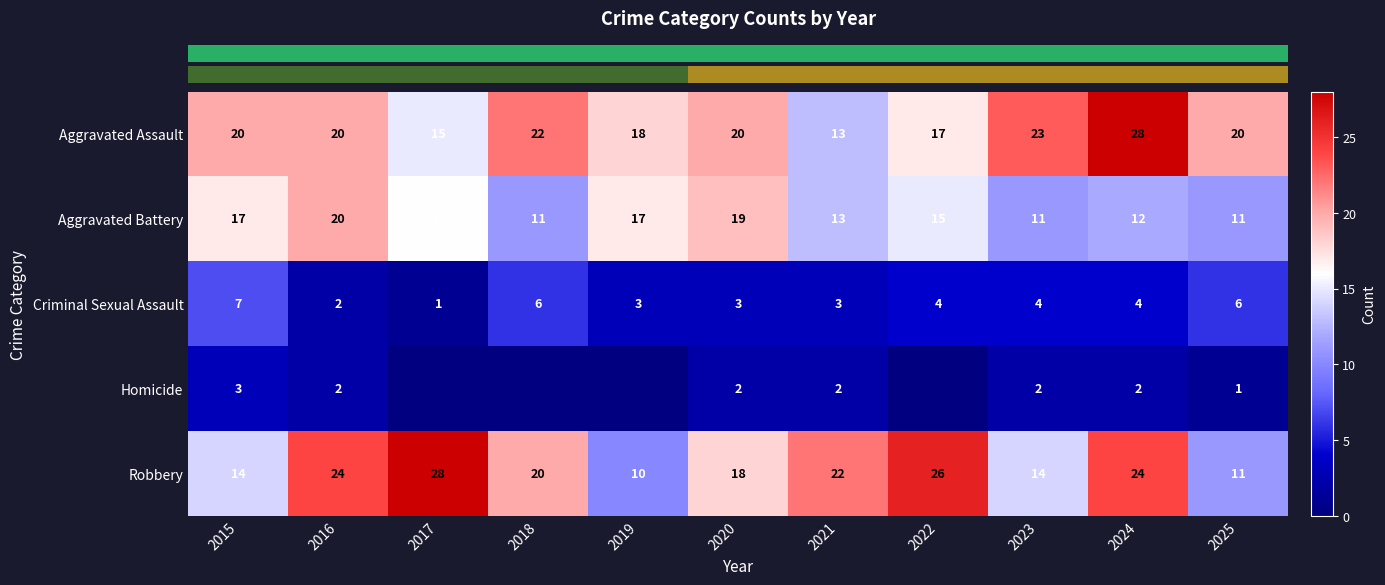

Which category has the lowest value in the row_4 series?

2019